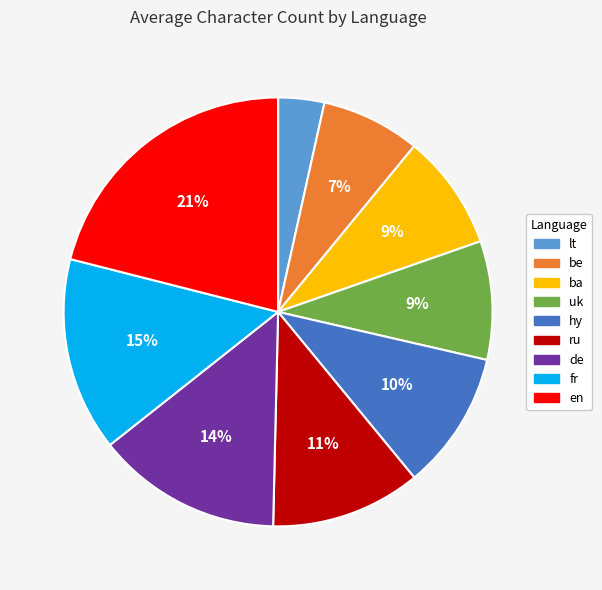

Is ba the majority of the pie?

No